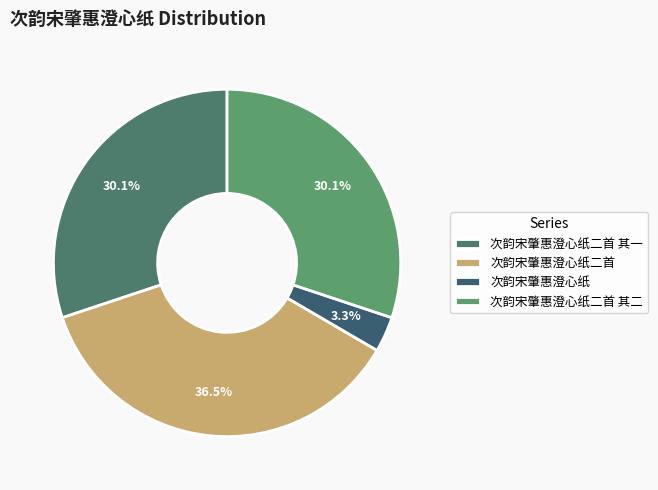

Between 次韵宋肇惠澄心纸 and 次韵宋肇惠澄心纸二首, which is larger?

次韵宋肇惠澄心纸二首